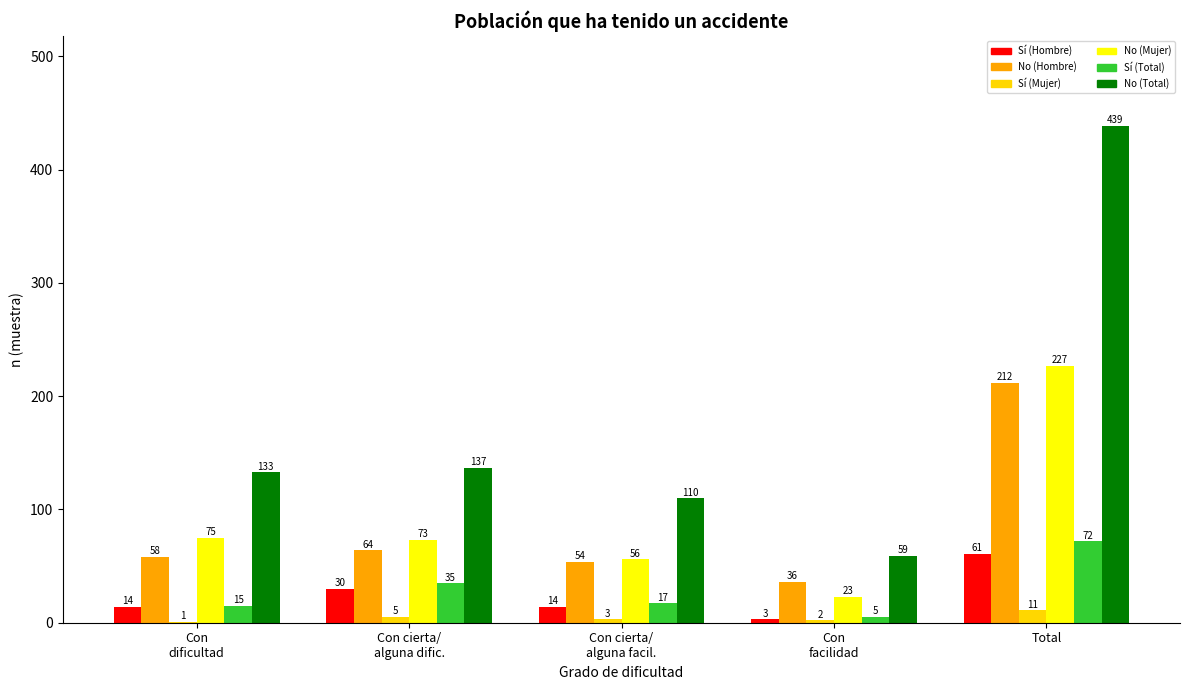

At which label is Sí (Hombre) closest to 32?

Con cierta/
alguna dific.